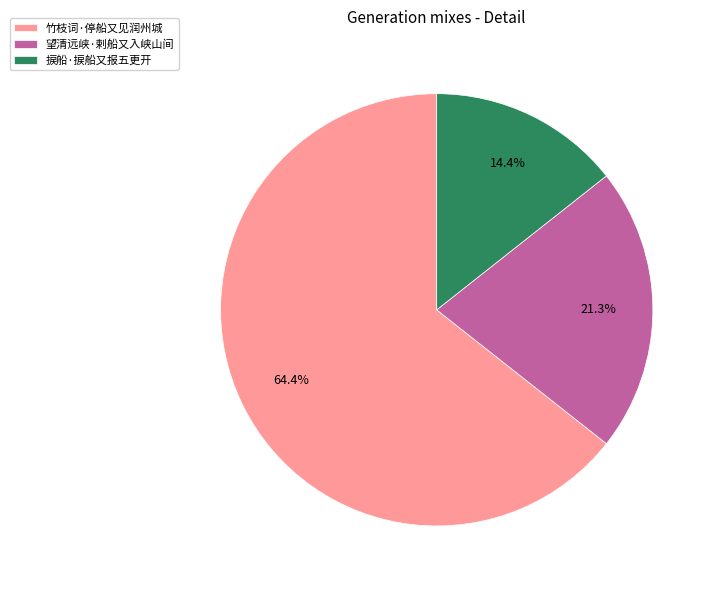

Does any single category account for the majority?

Yes